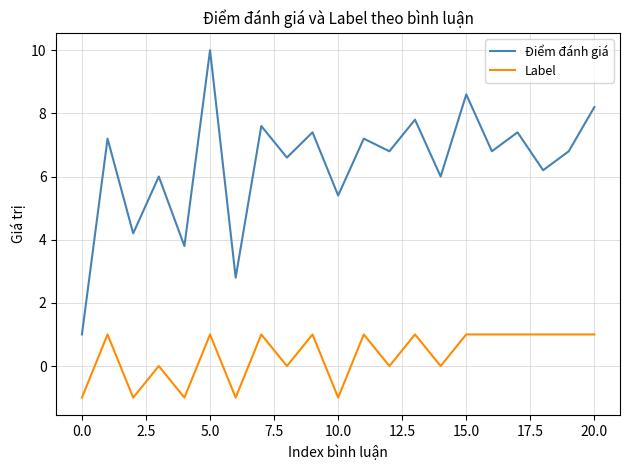

True or false: Điểm đánh giá and Label intersect in this chart.

False